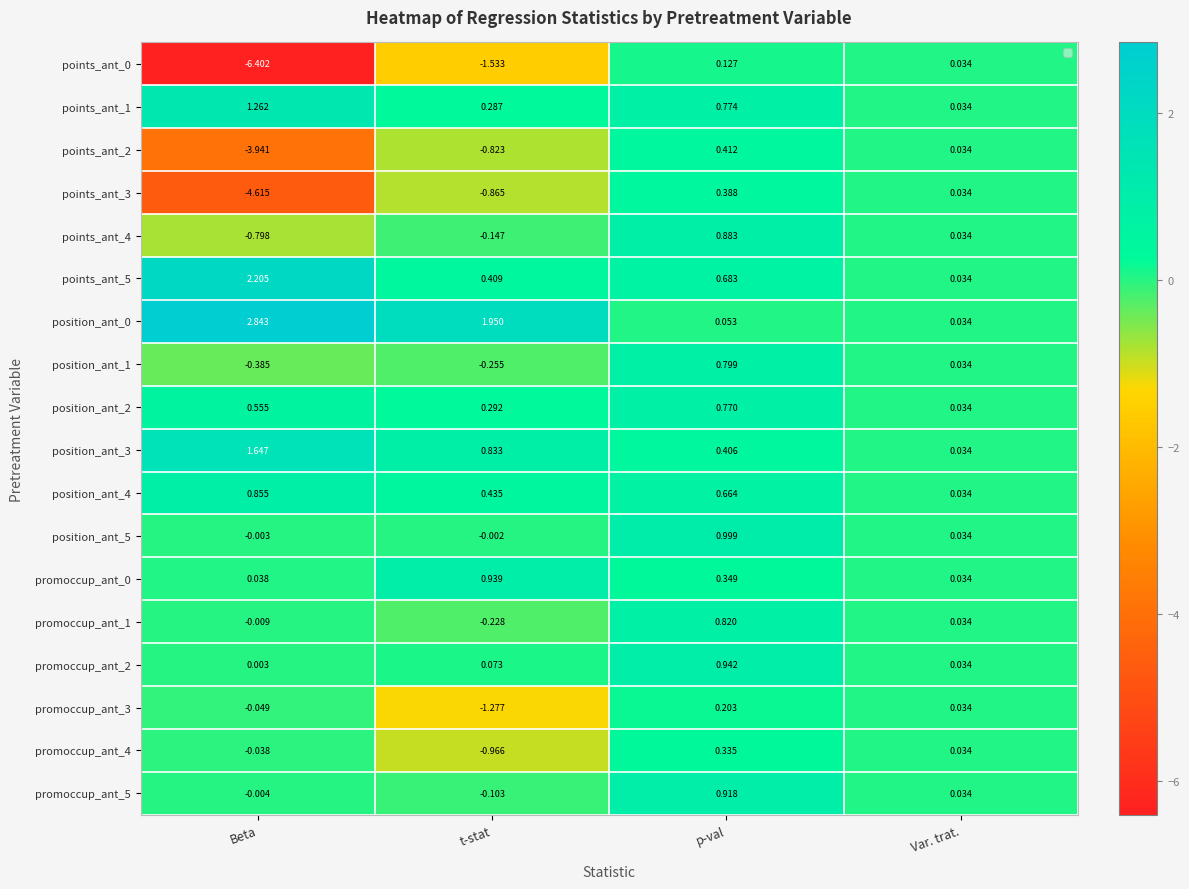

Which category has the lowest value in the promoccup_ant_3 series?

t-stat